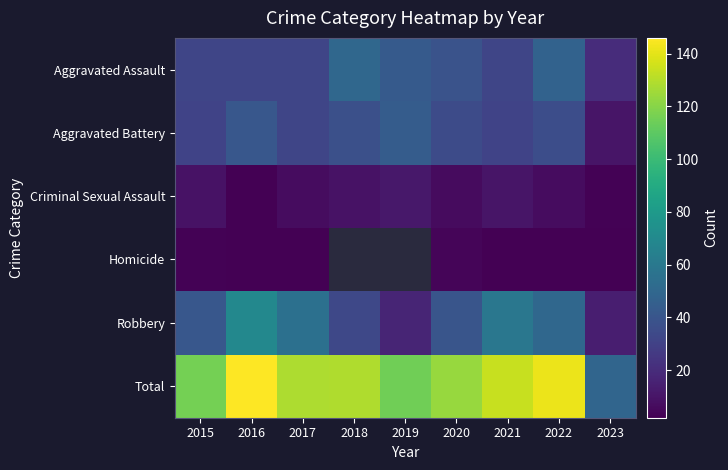

List the series in order of their peak value, highest first.

Total, Robbery, Aggravated Assault, Aggravated Battery, Criminal Sexual Assault, Homicide